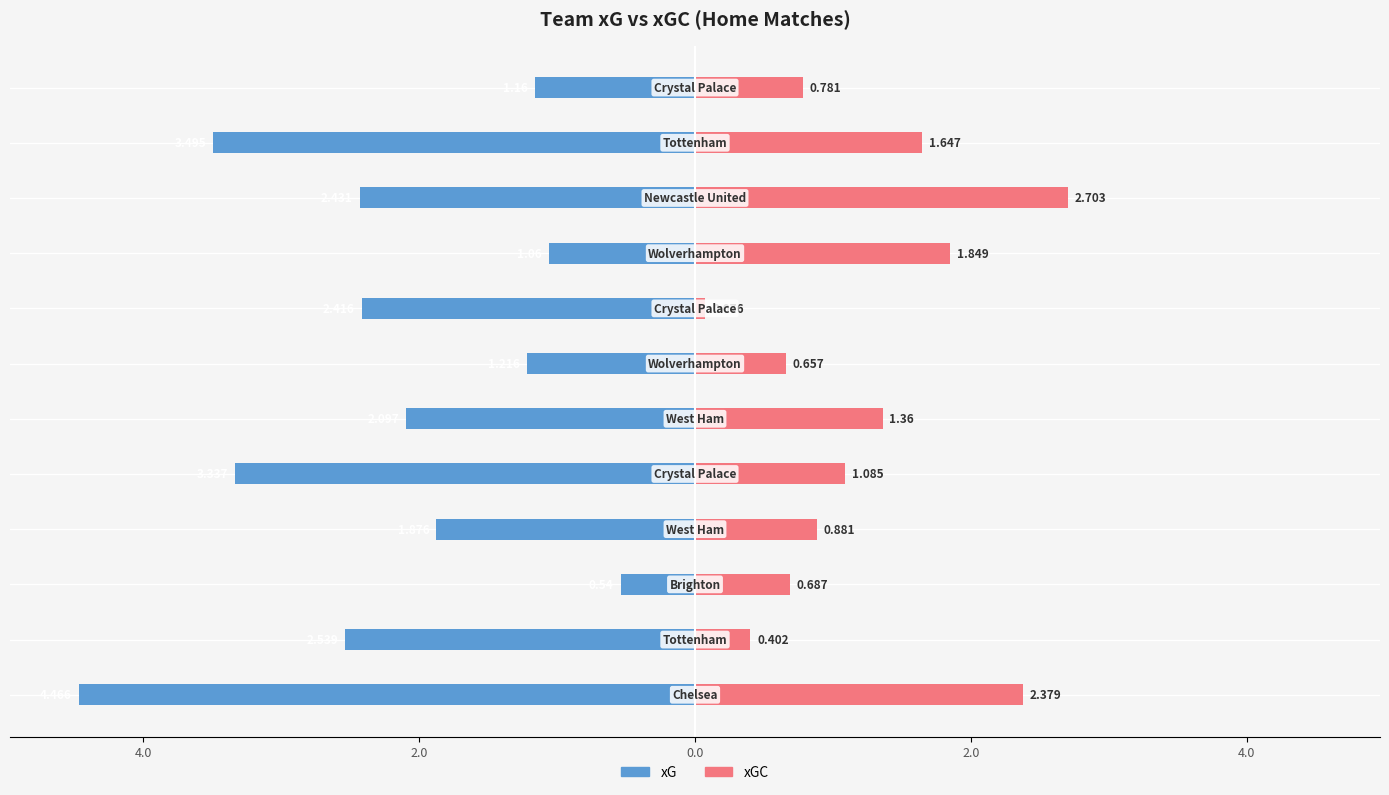

Between 7 and 11, which is larger?

11